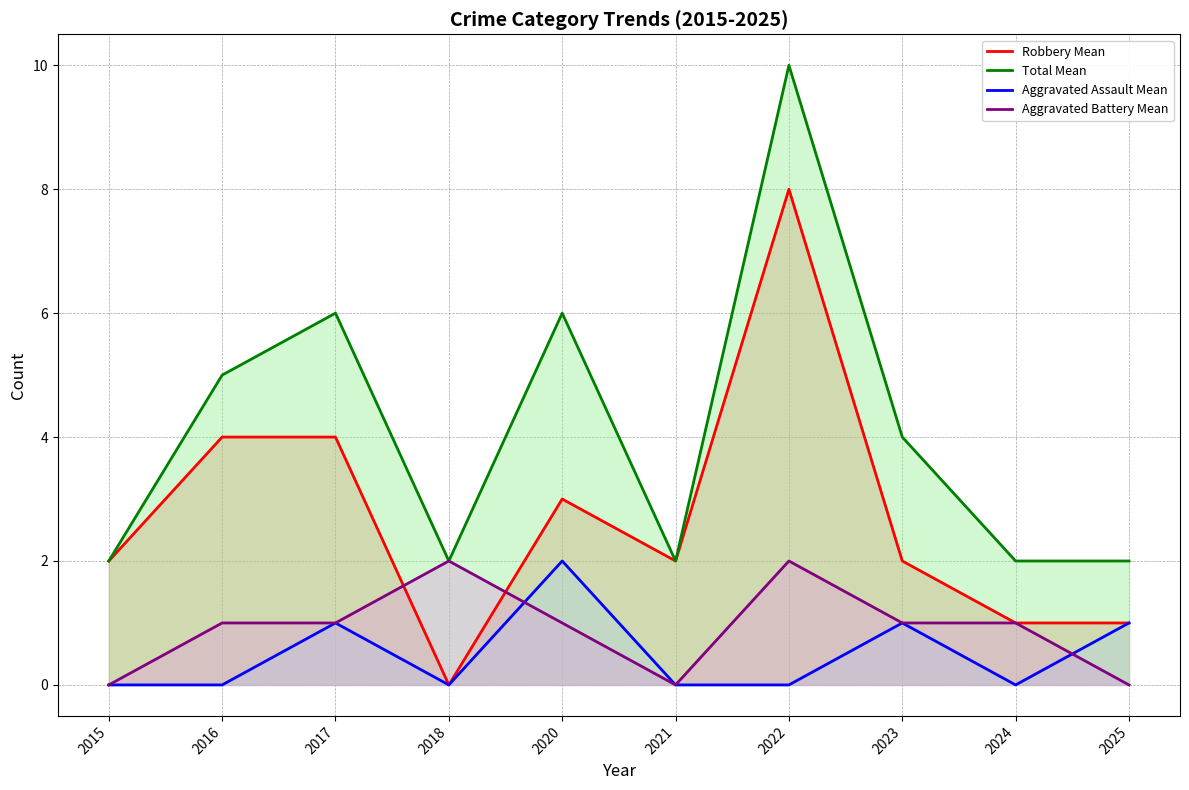

What is the approximate value of Robbery Mean at 2025?

1